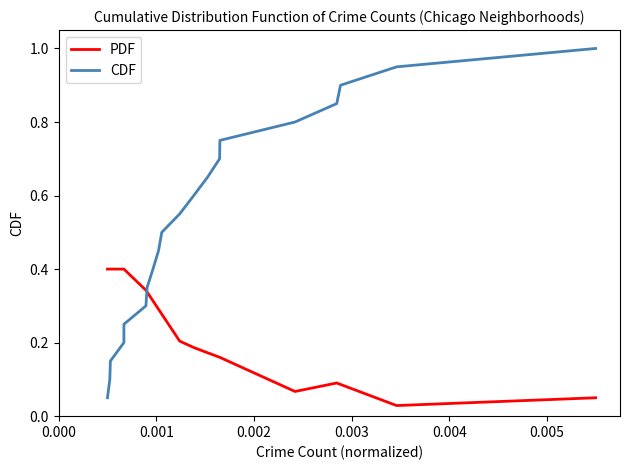

What is the average value of the CDF series?

0.5